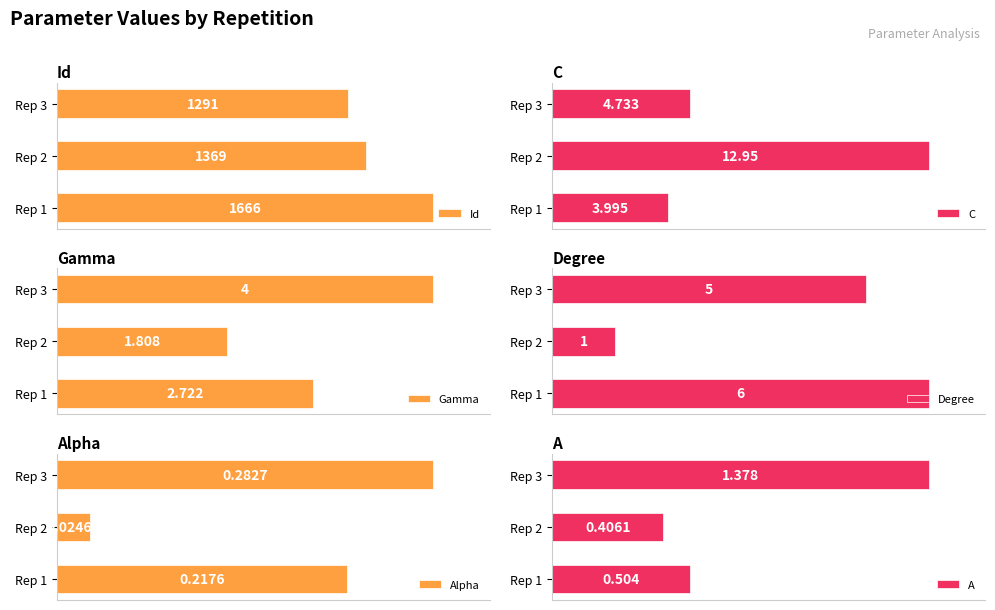

List the labels in order of A value, largest first.

Rep 3, Rep 1, Rep 2